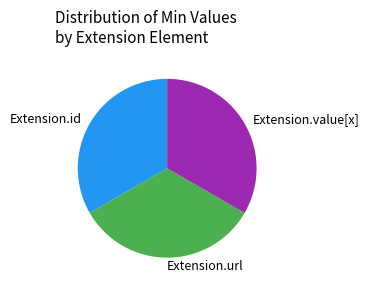

What is the ratio of the value at Extension.value[x] to the value at Extension.id?

1.0